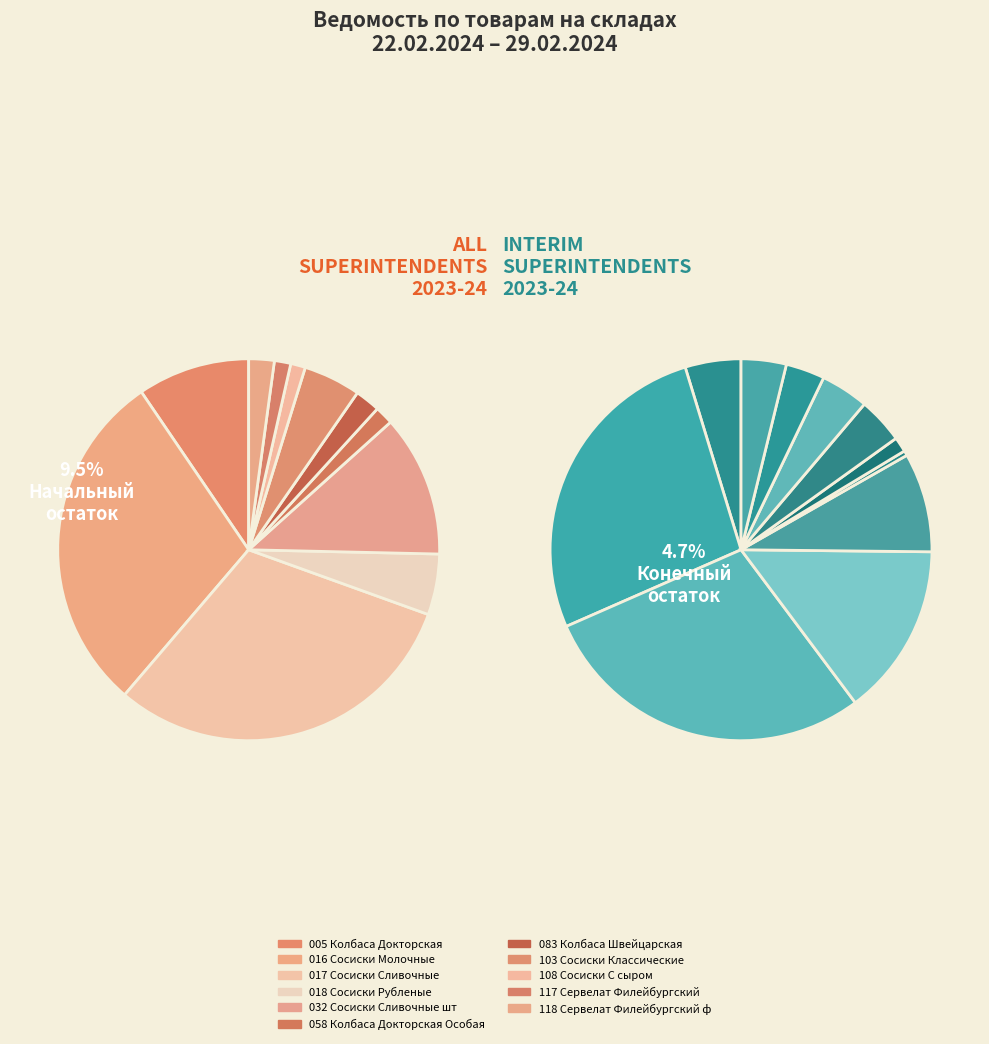

What percentage is the 103 Сосиски Классические slice, to the nearest percent?

5%